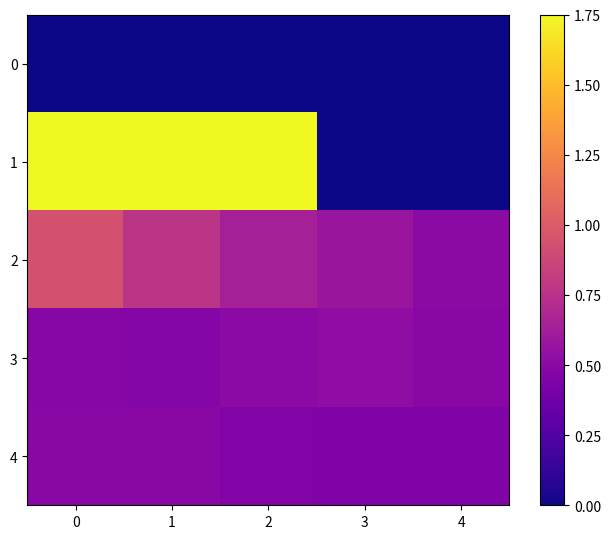

Which series has the largest total across all categories?

1